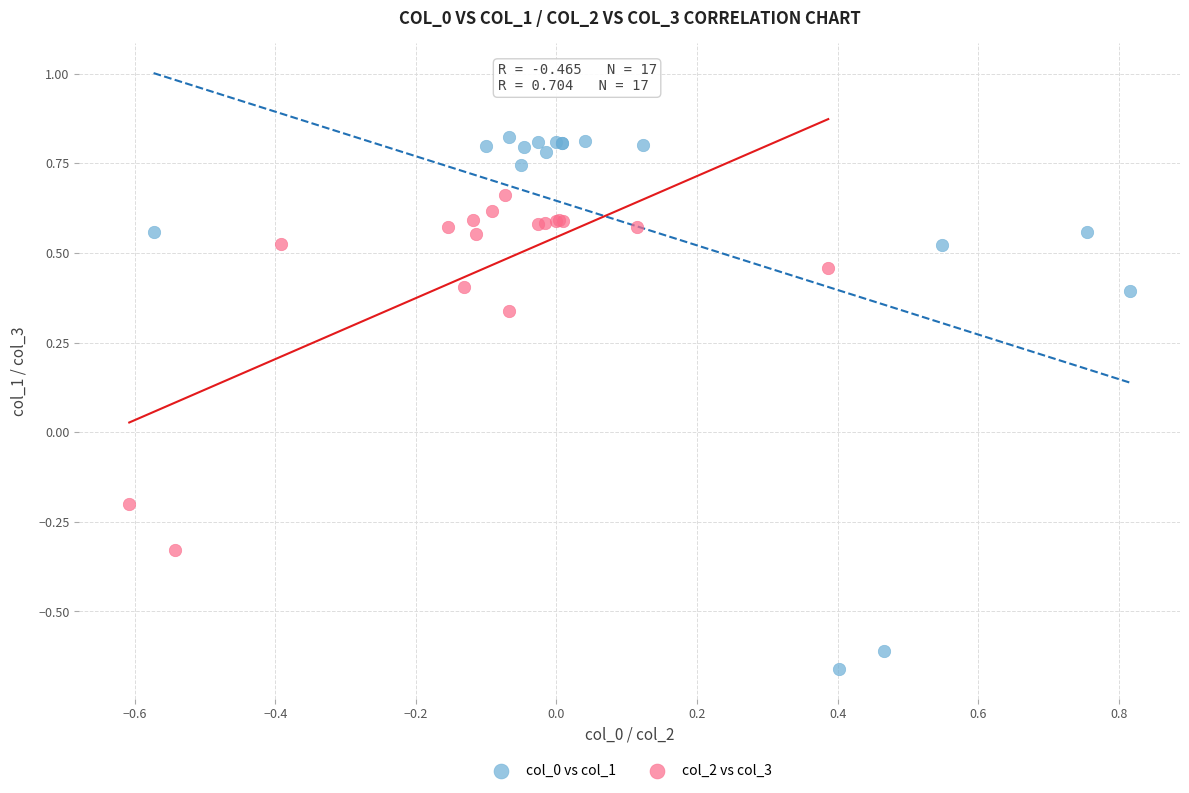

Which series contains the highest Y value?

col_0 vs col_1